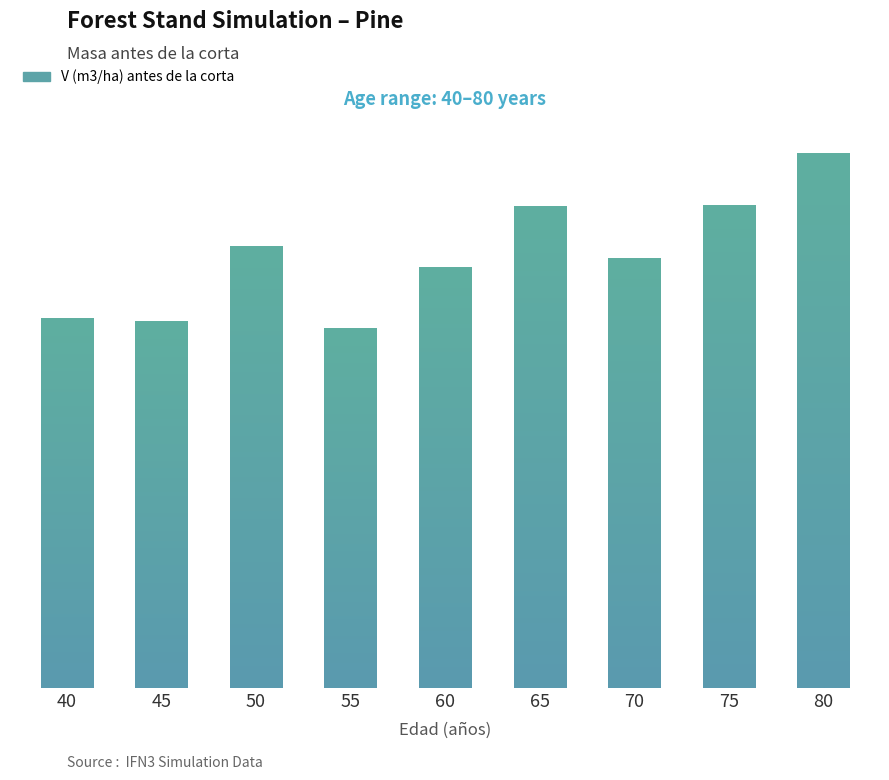

What is the approximate value at 70?

233.9